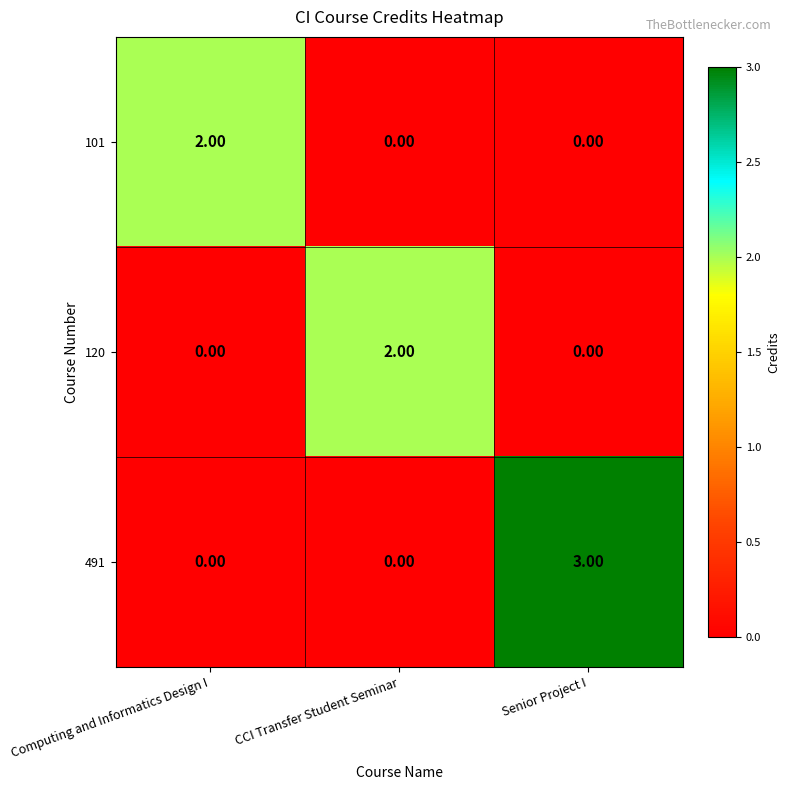

What is the difference between the highest and lowest values at Senior Project I?

3